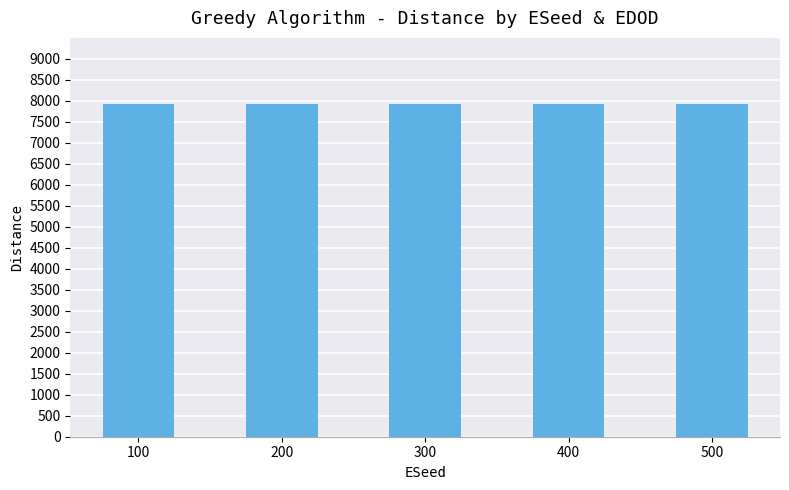

What is the average value?

7909.6